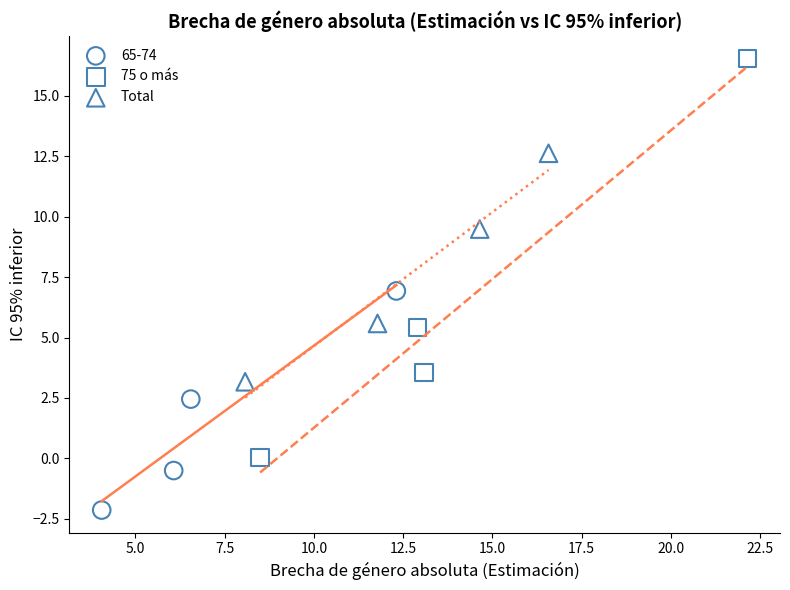

Which series contains the highest Y value?

75 o más